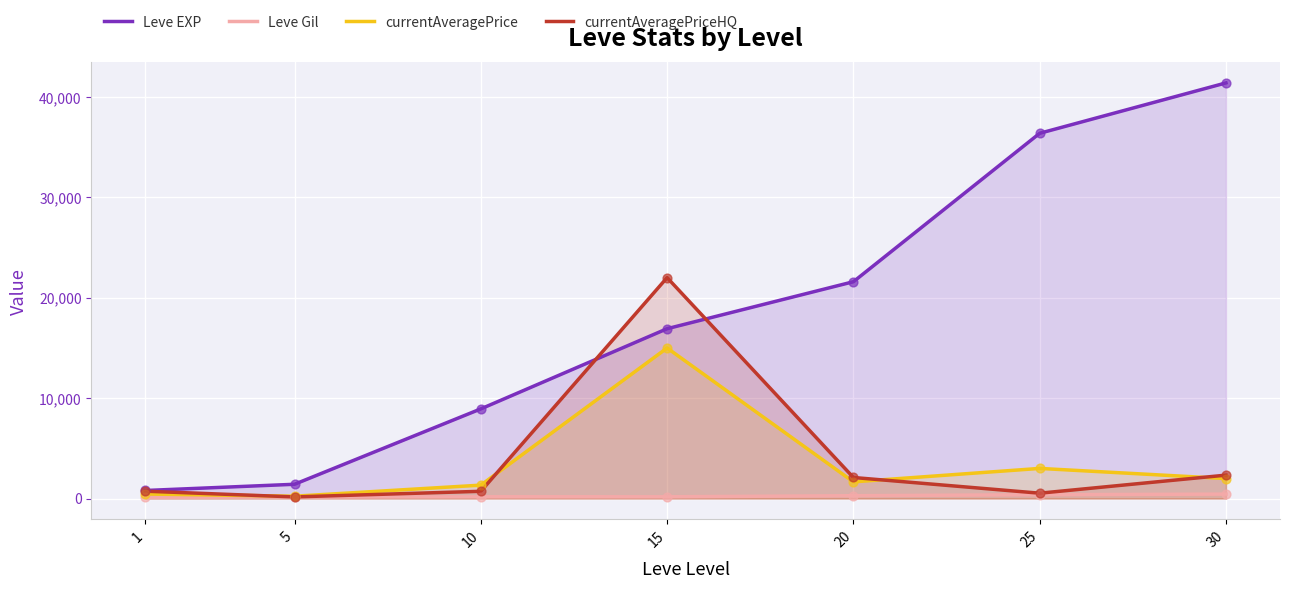

What are all the series names shown in the legend?

Leve EXP, Leve Gil, currentAveragePrice, currentAveragePriceHQ